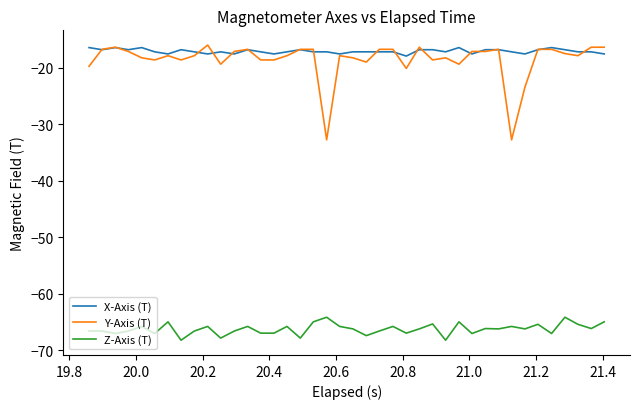

What is the minimum value for Y-Axis (T)?

-32.8